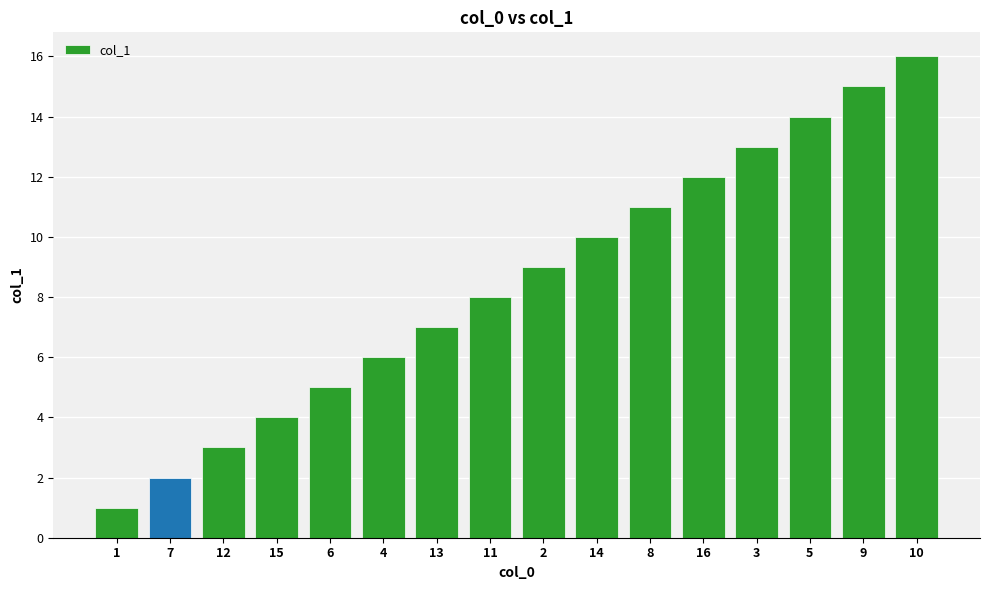

What is the difference between the maximum and minimum values?

15